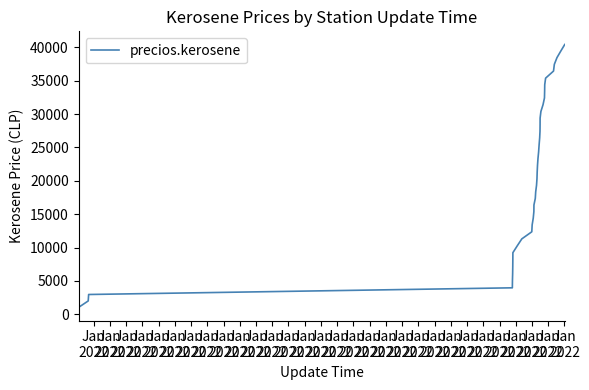

True or false: the data has more than 0 interior local peaks.

False